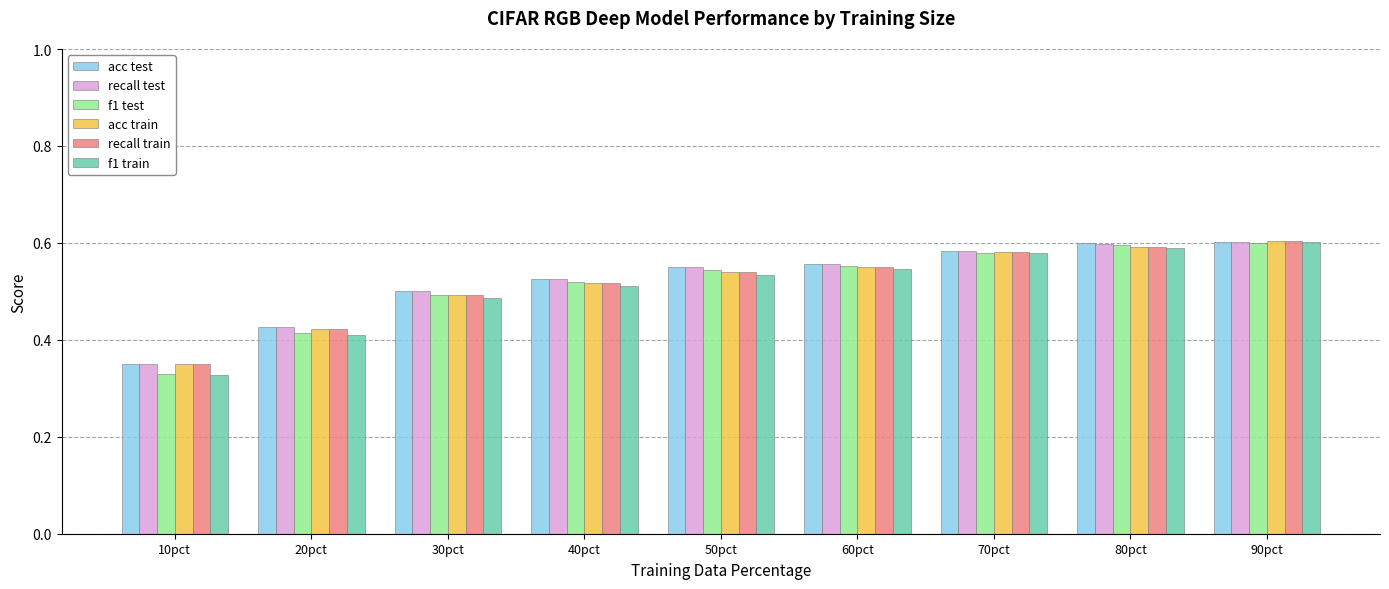

What is the total value across all series at 80pct?

3.6